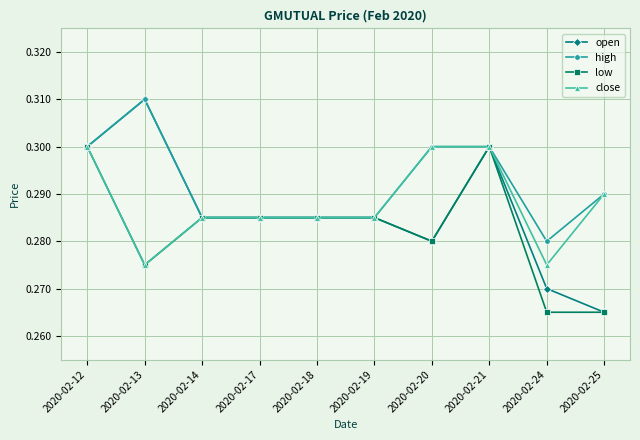

What is the sum of all open values?

2.9